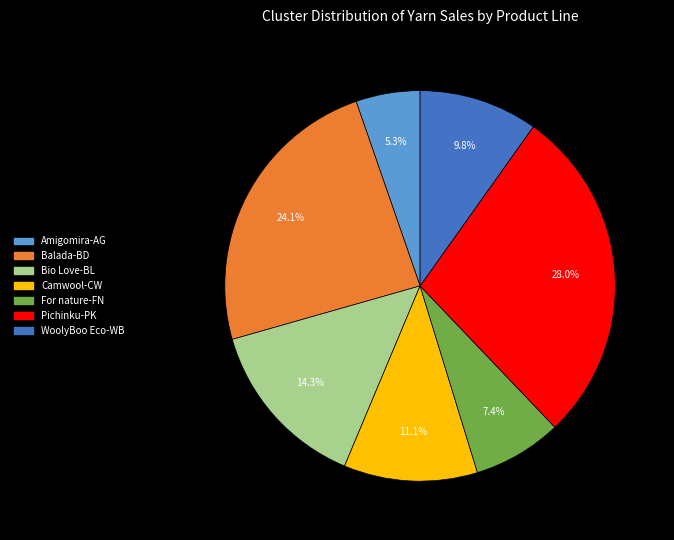

To the nearest percent, what portion does Amigomira-AG represent?

5%